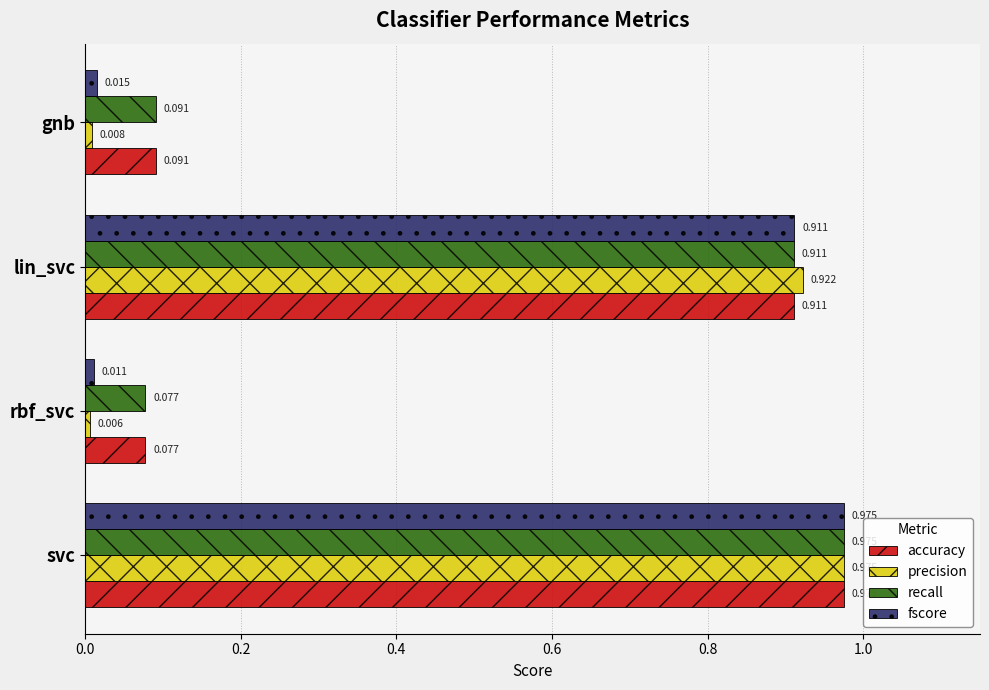

At which label is precision closest to 0?

rbf_svc